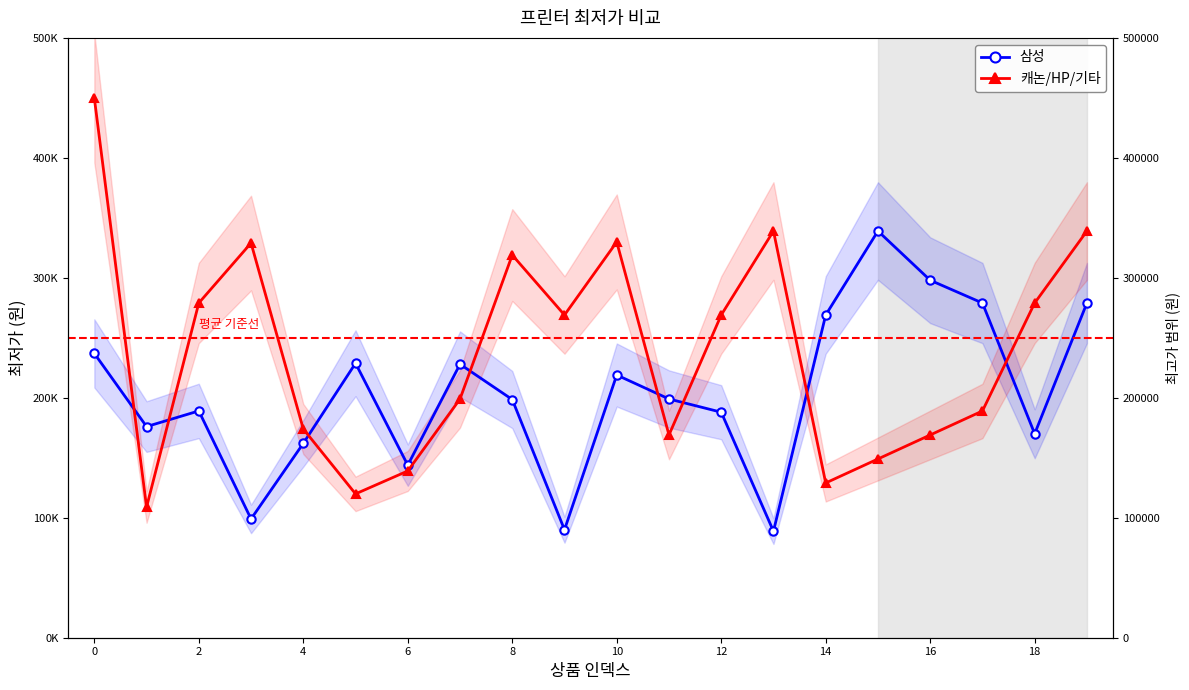

What is the label of the 3rd point from the right?

17